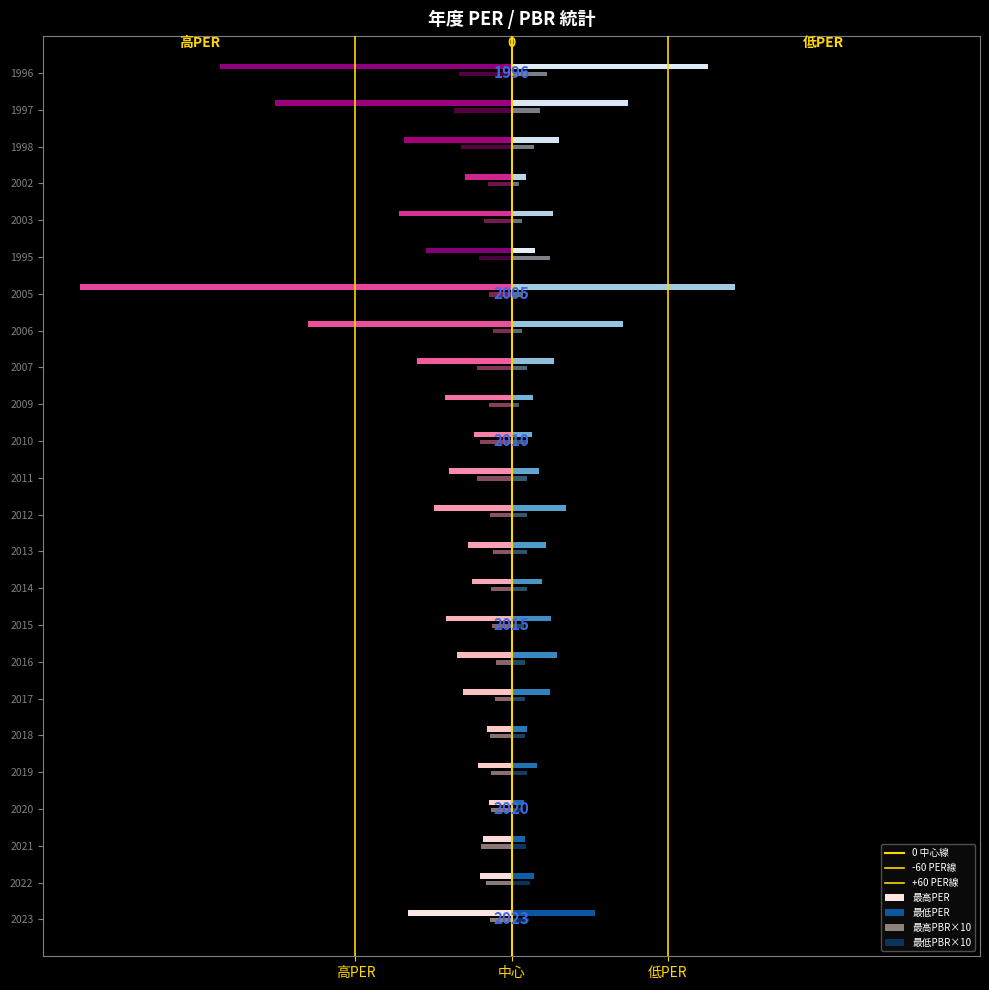

What is the sum of all 0 中心線 values?

1